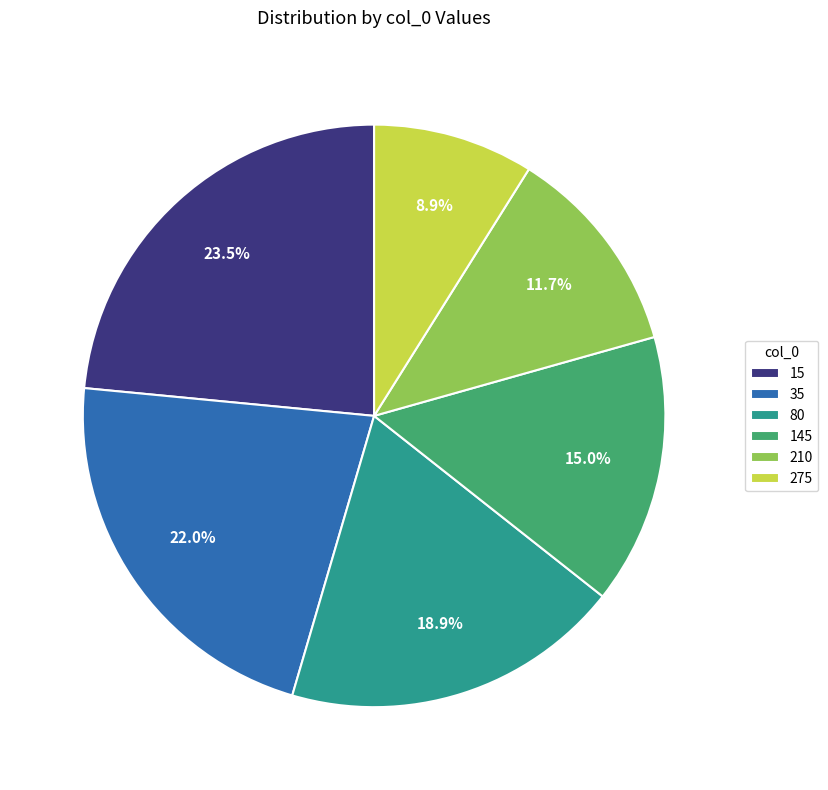

True or false: 35 accounts for 9% of the total.

False